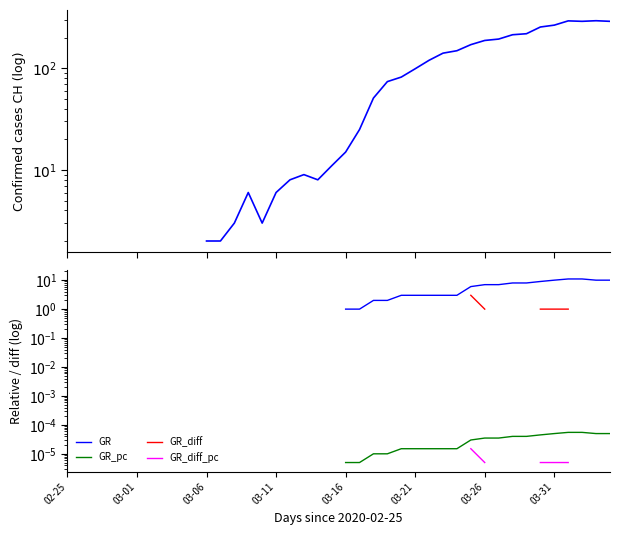

Is the value of GR_pc at 03-21 greater than the value of GR at 26?

No